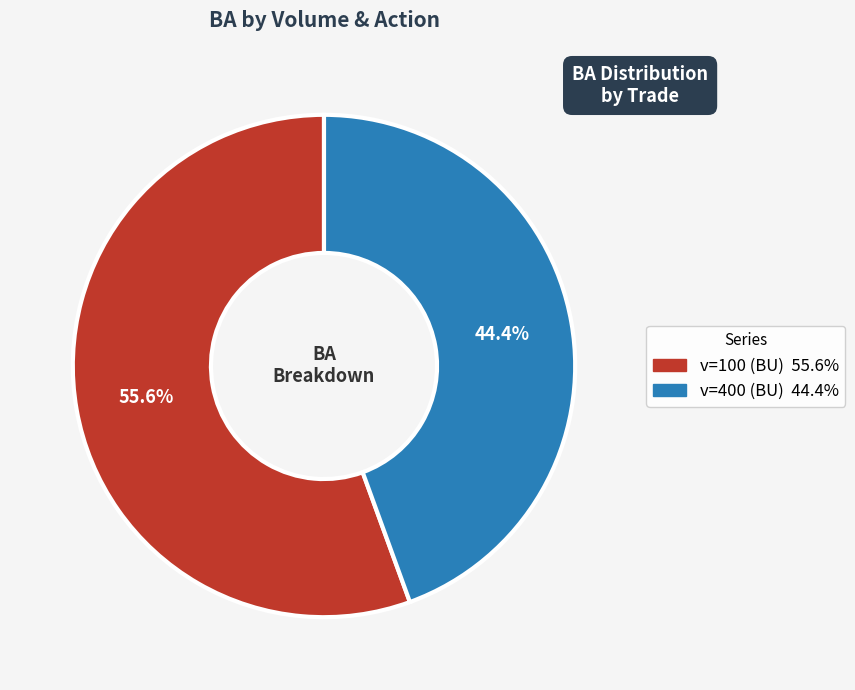

Is there any slice that represents more than half of the pie?

Yes